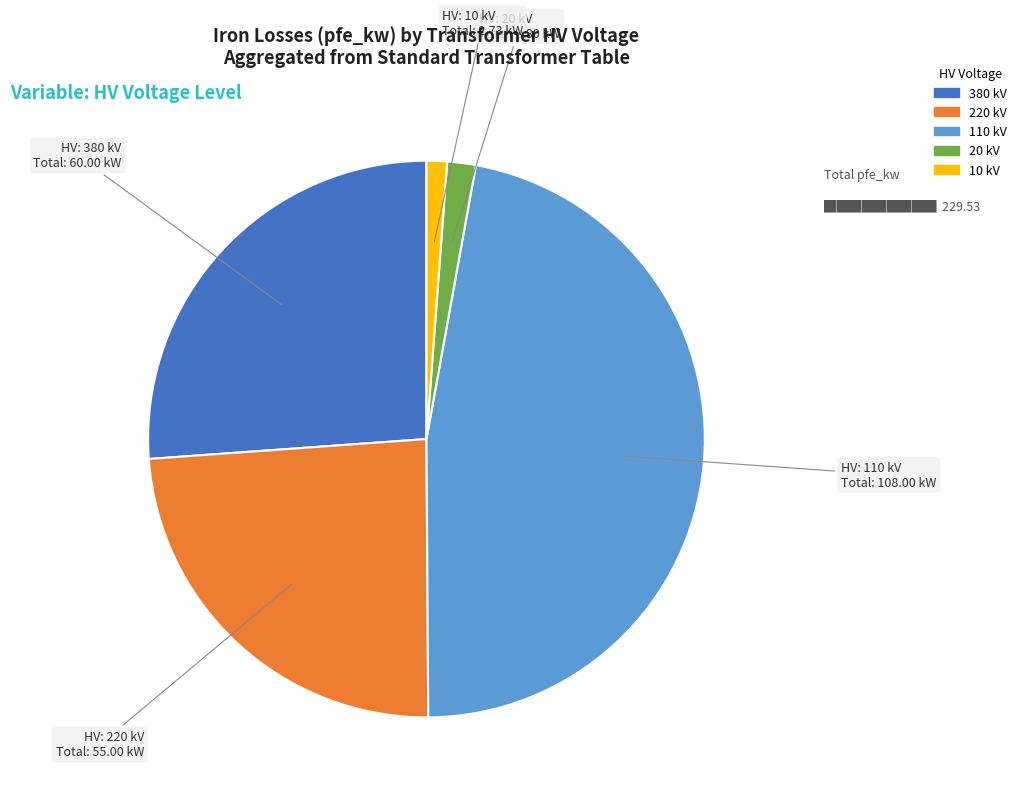

Is there a majority slice in this chart?

No